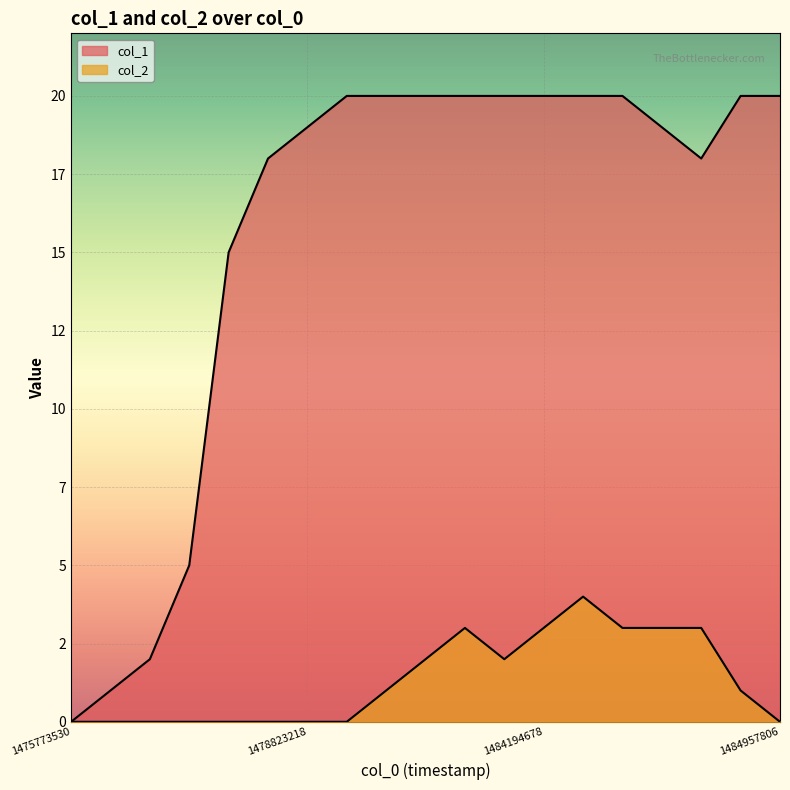

Count the number of data series in this chart.

2